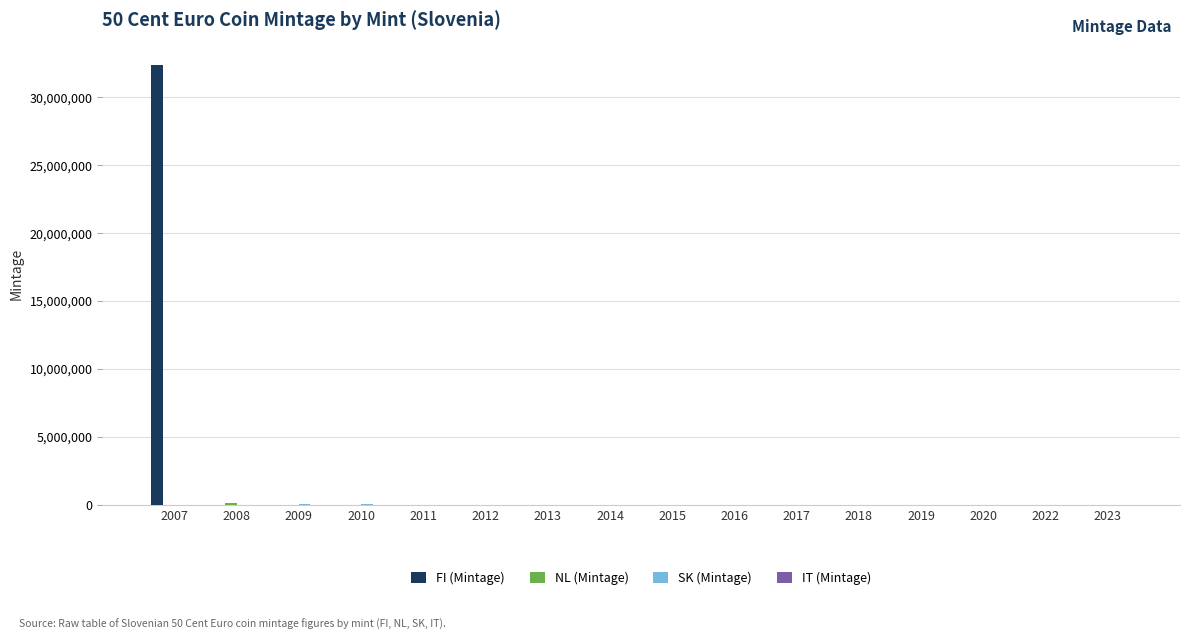

Which series has the largest total across all categories?

FI (Mintage)